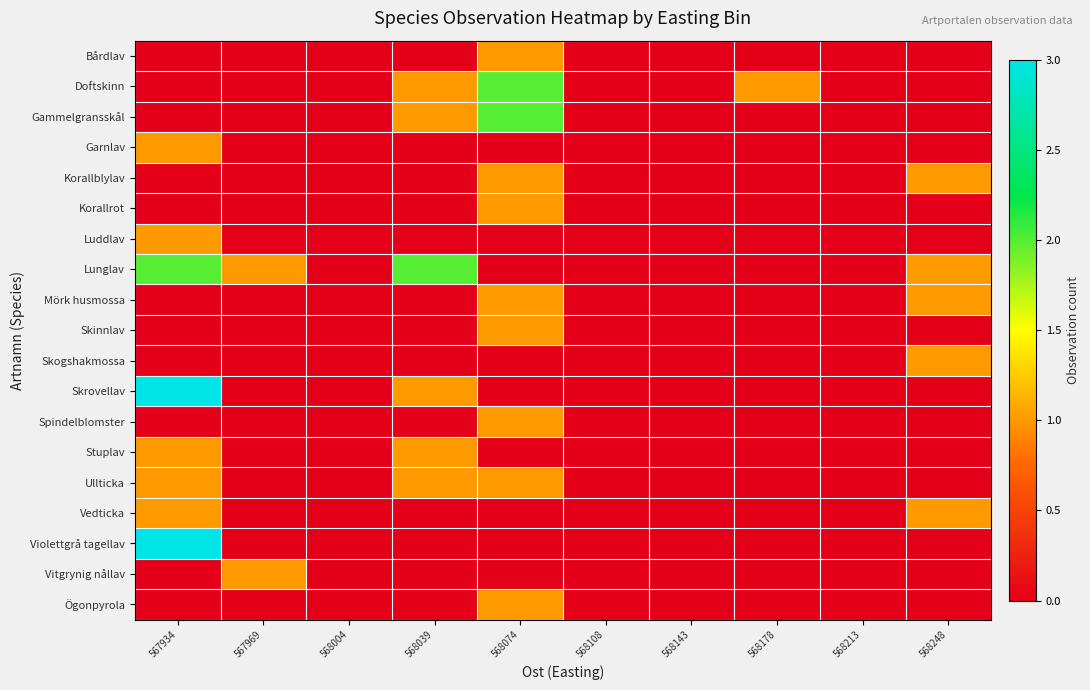

Which has a higher value, 568178 or 568108?

568178